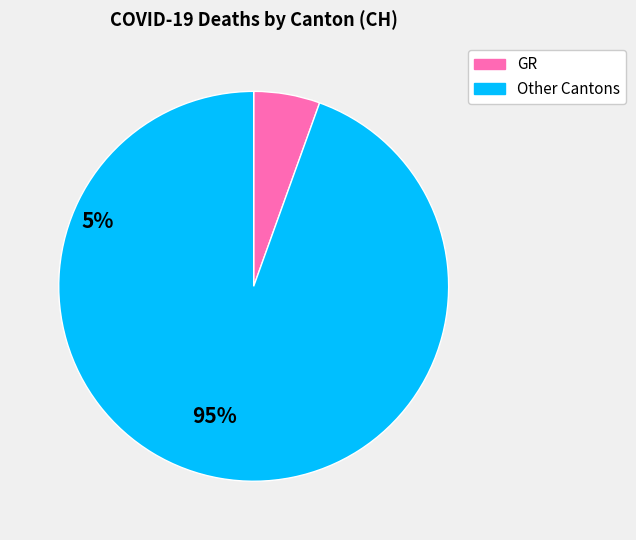

How many slices are in this pie chart?

2